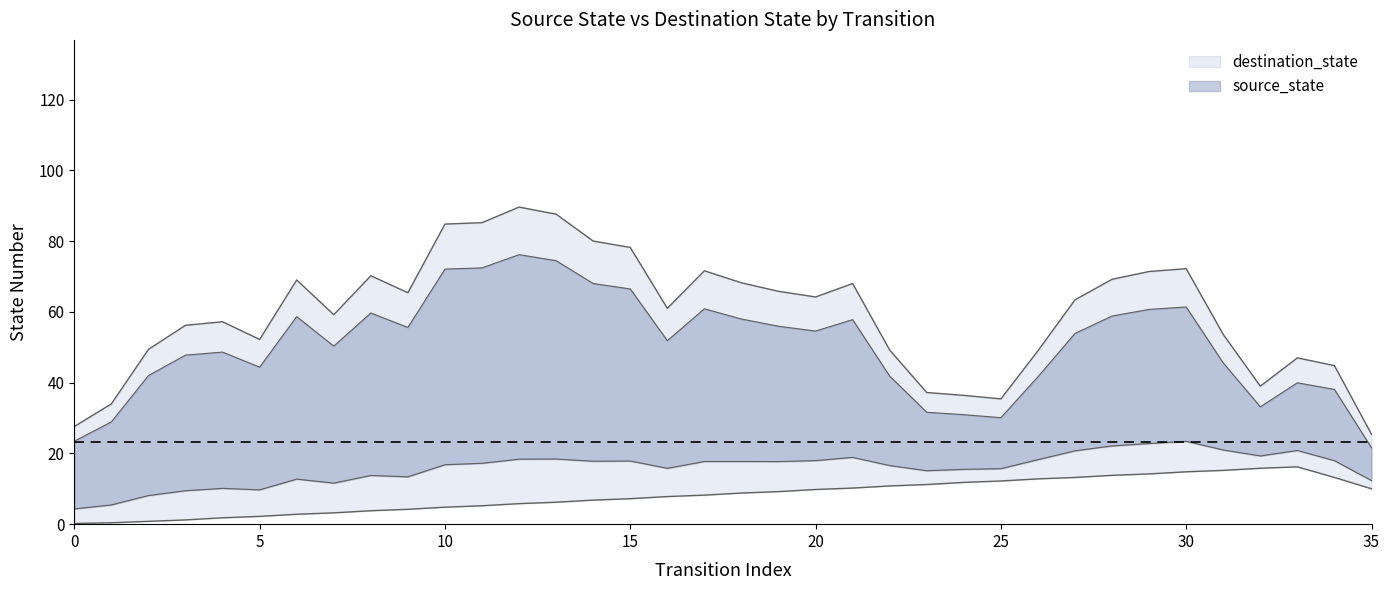

The value of destination_state at 6 is 112. True or false?

False